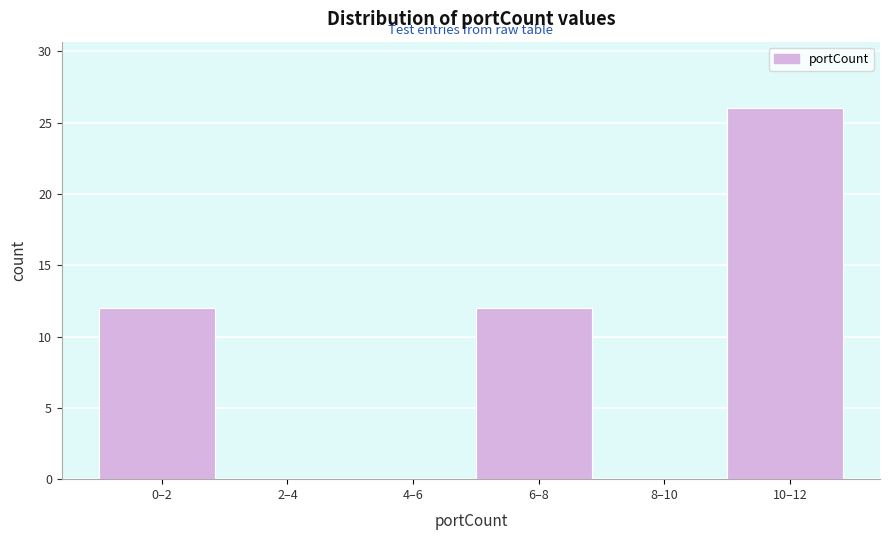

Reading left to right, list all the values displayed in this chart.

0–2=12	2–4=0	4–6=0	6–8=12	8–10=0	10–12=26